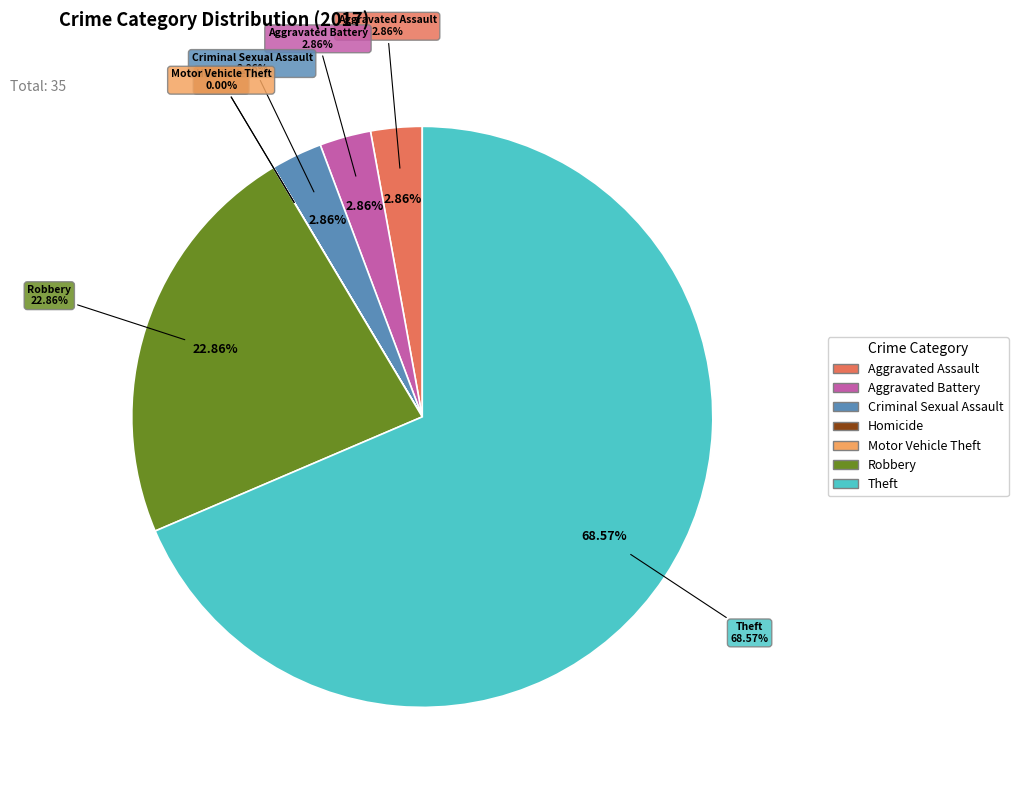

Does Theft represent more than half of the total?

Yes